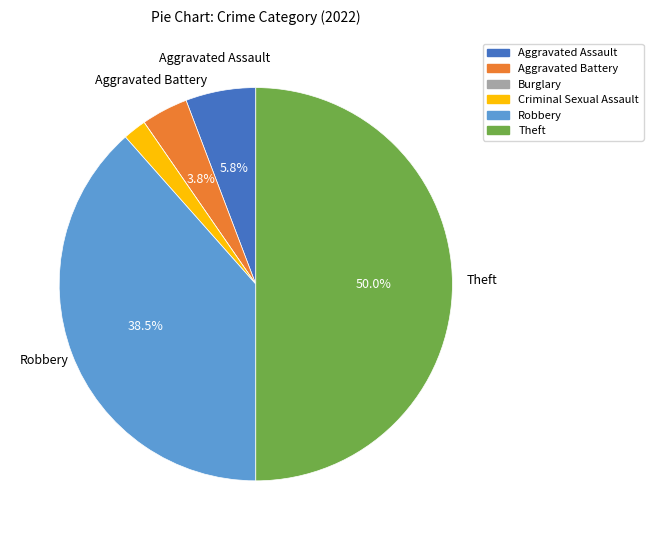

To the nearest percent, what is the difference between the Criminal Sexual Assault and Aggravated Battery slice percentages?

2%